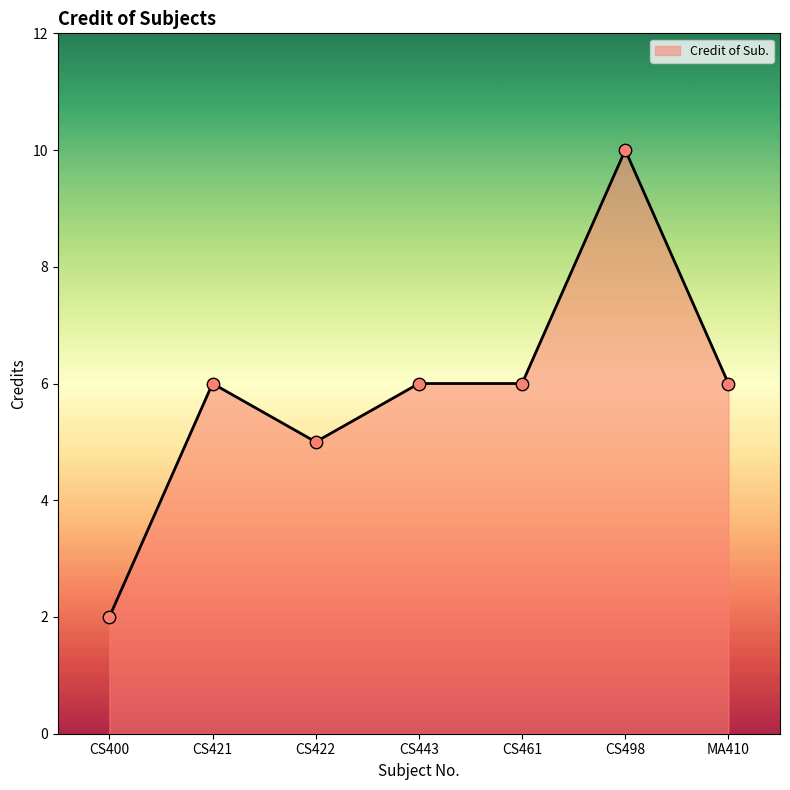

Between CS400 and CS461, which is larger?

CS461